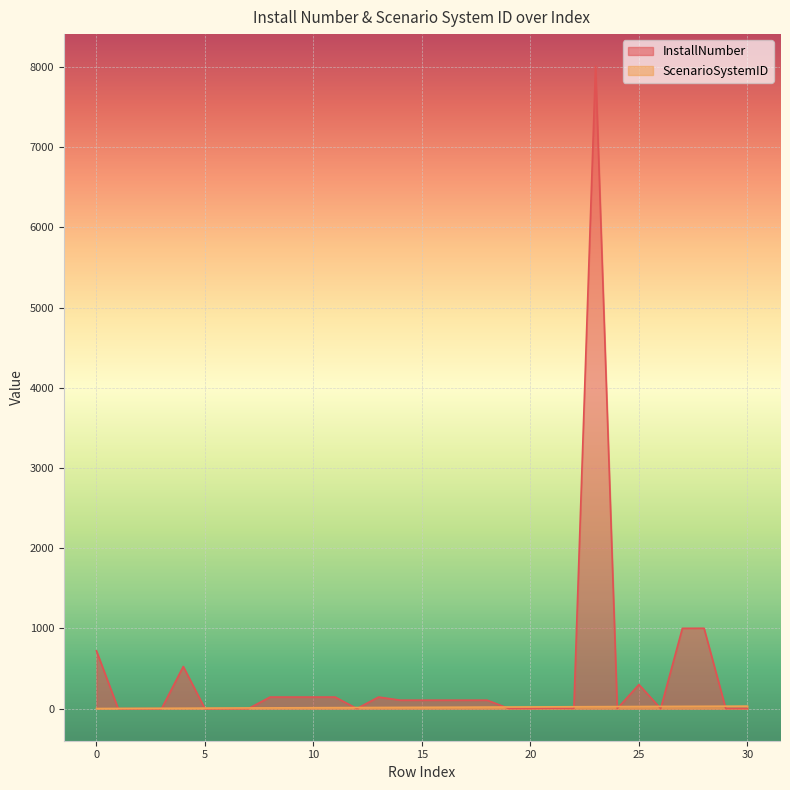

Which series has the largest range (max minus min)?

InstallNumber